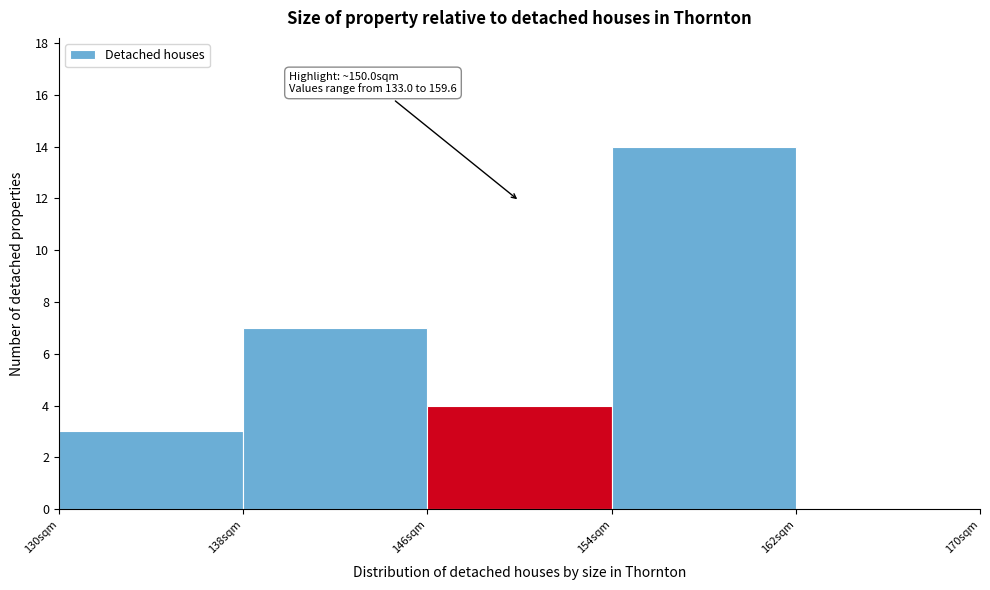

Over which range of the x-axis is the bar tallest?

154 to 162